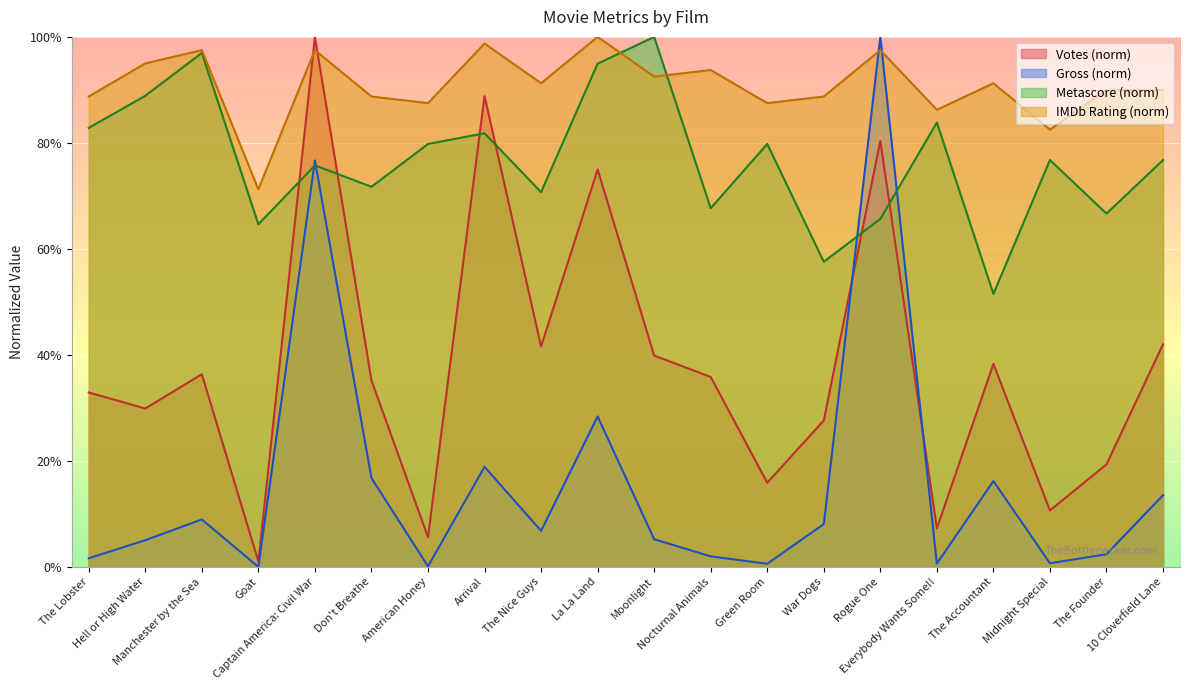

Which series ends up on top after the final intersection of Gross and IMDb Rating?

IMDb Rating